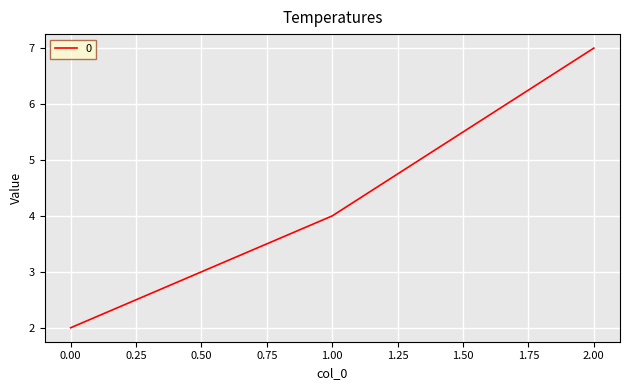

What is the ratio of the value at 1.00 to the value at 2.00?

0.6